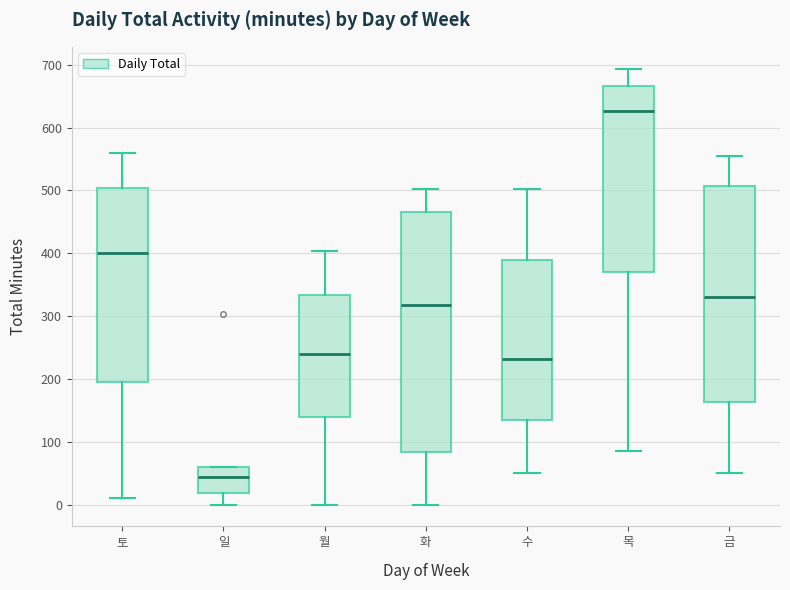

Comparing the boxes themselves (not the whiskers), which one is the tallest?

화